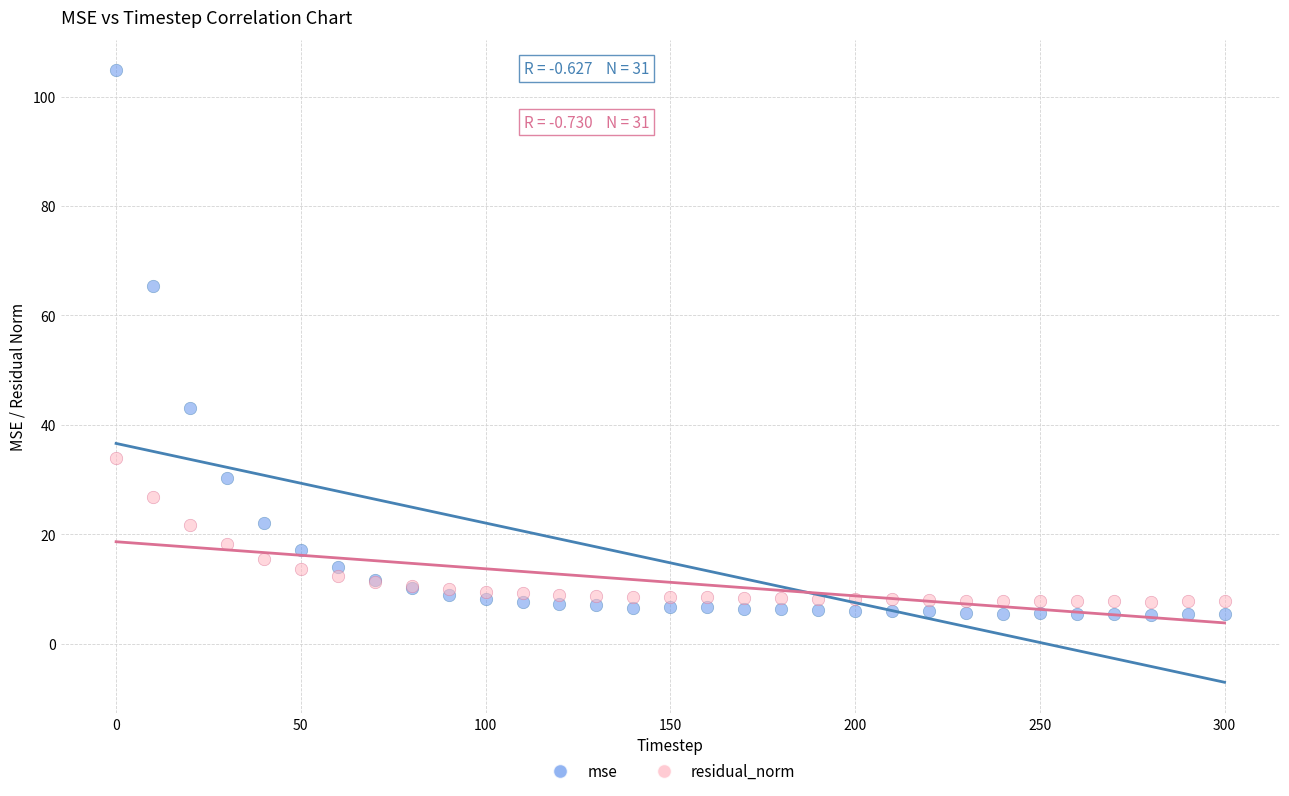

Which series contains the highest Y value?

mse